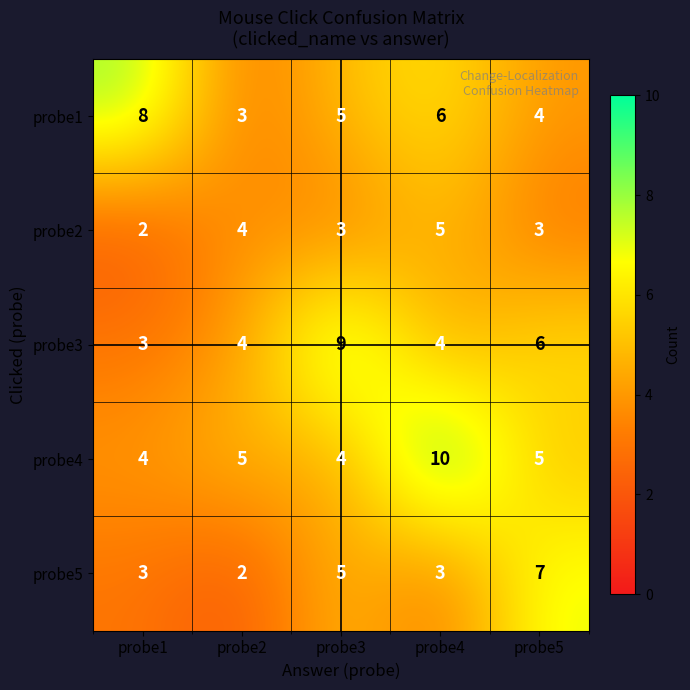

How many categories are shown in the chart?

5